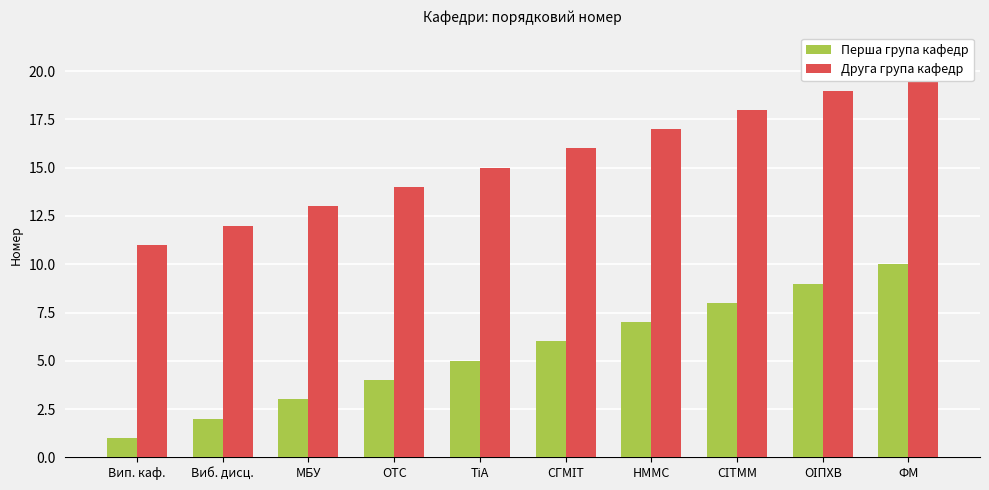

Which category has the lowest value in the Перша група кафедр series?

Вип. каф.